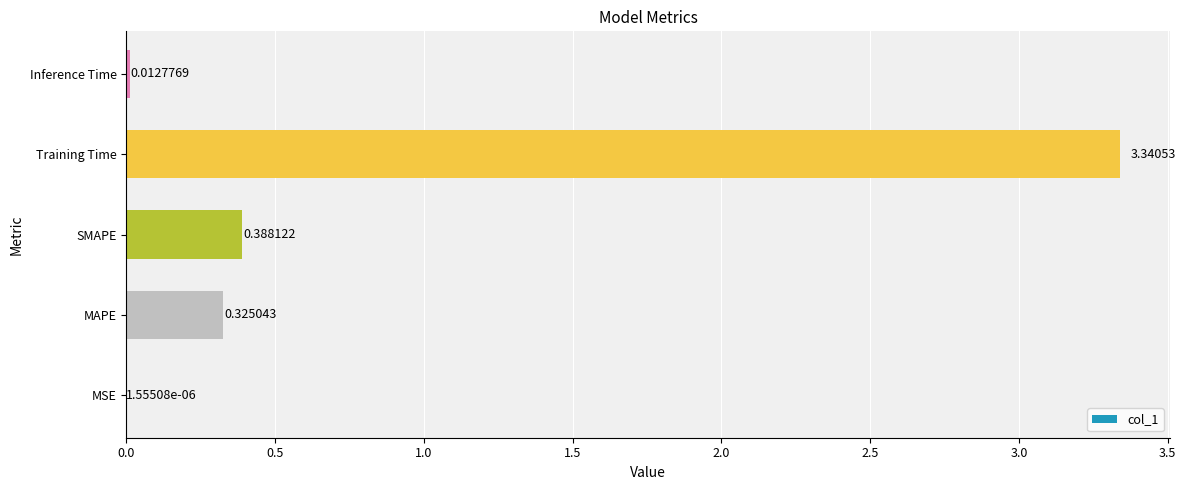

Does the chart contain stacked bars?

No